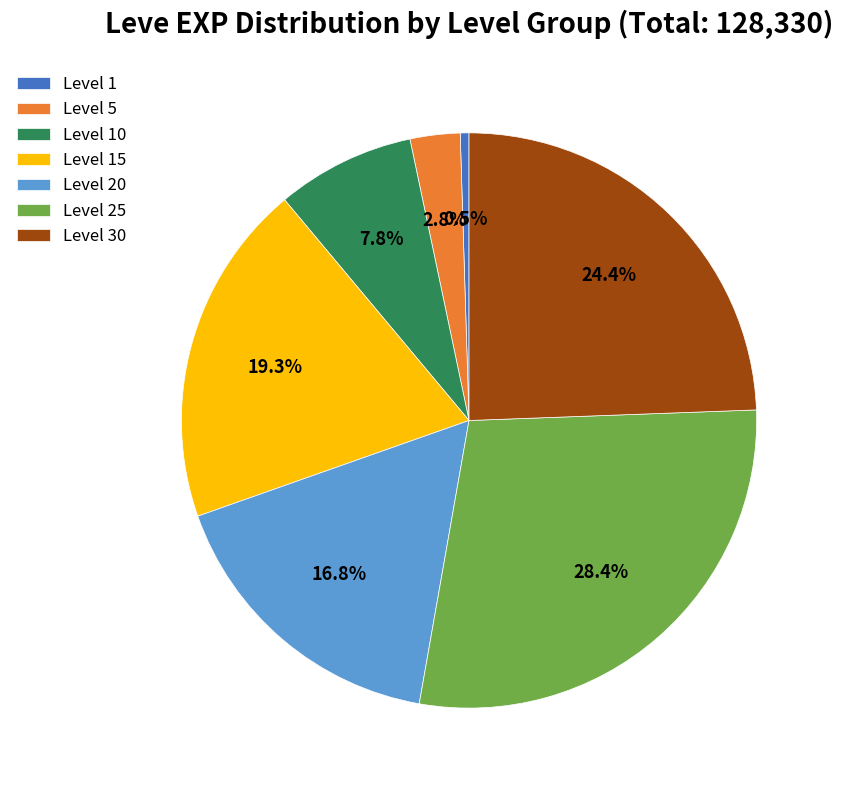

Which category has the smallest portion of the pie?

Level 1